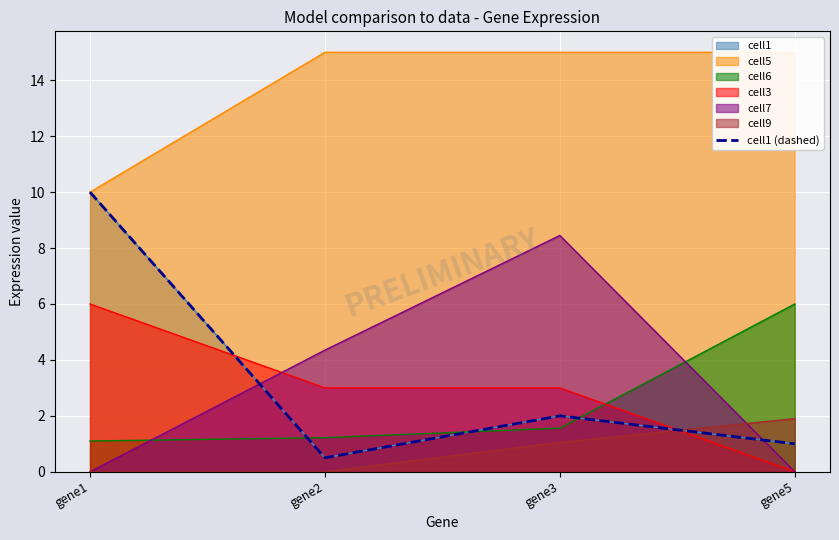

Reading left to right, extract all data points from this chart.

gene1=10.0	gene2=0.5	gene3=2.0	gene5=1.0